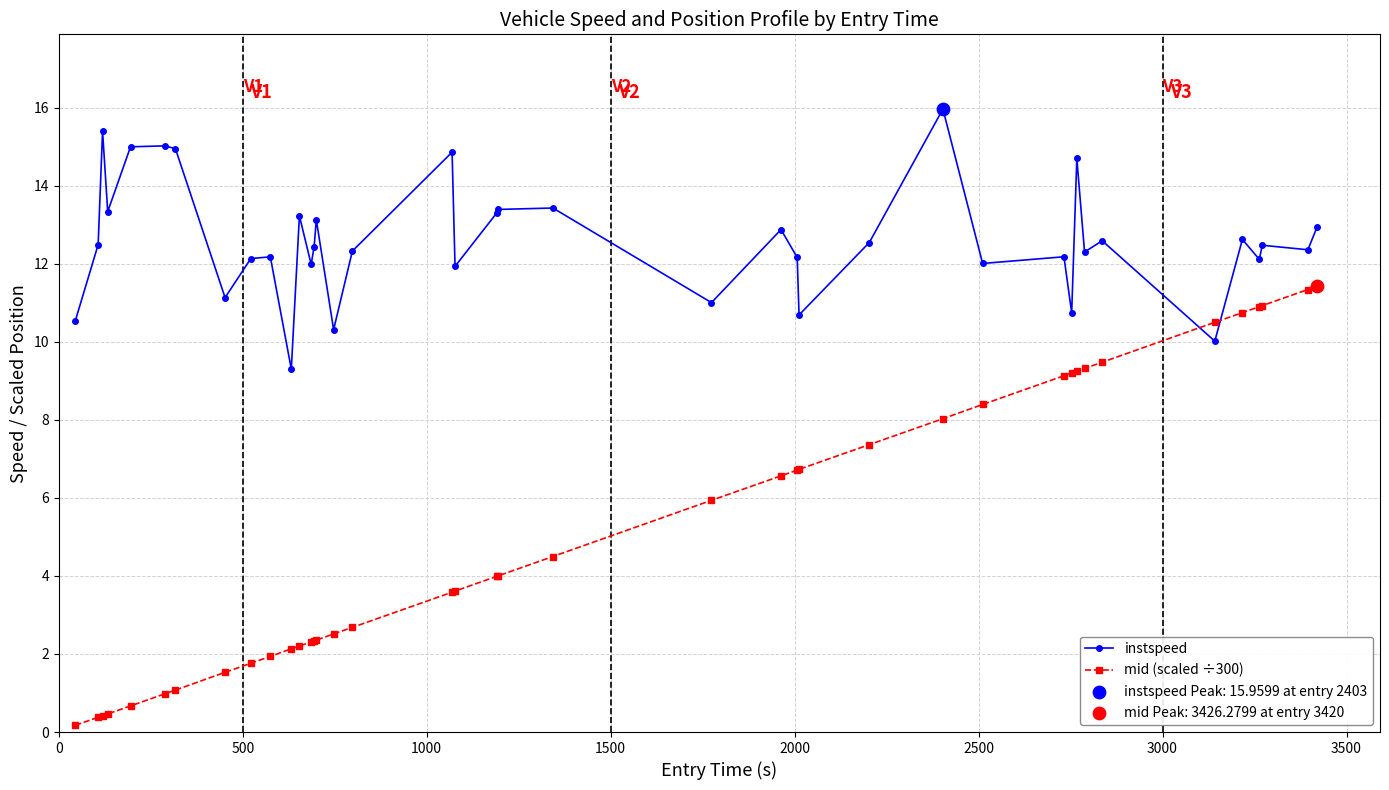

At how many categories does at least one series exceed 3?

40